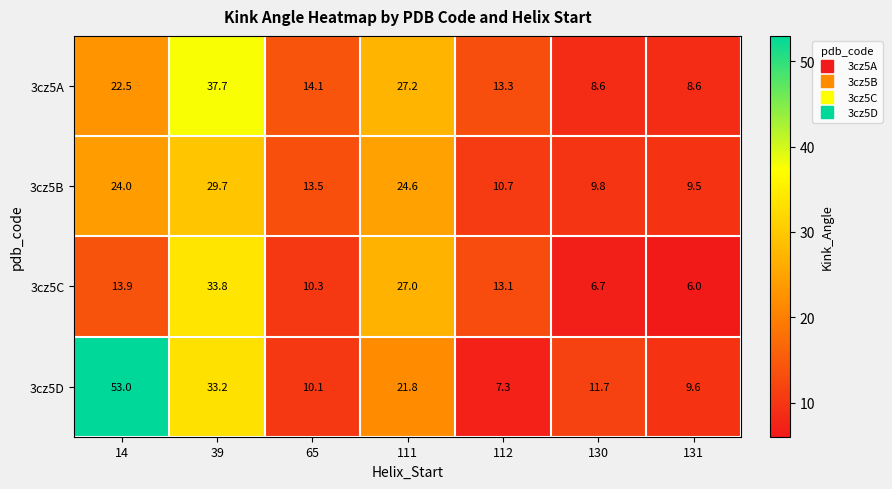

What is the difference between the 3cz5D values at 111 and 65?

11.7